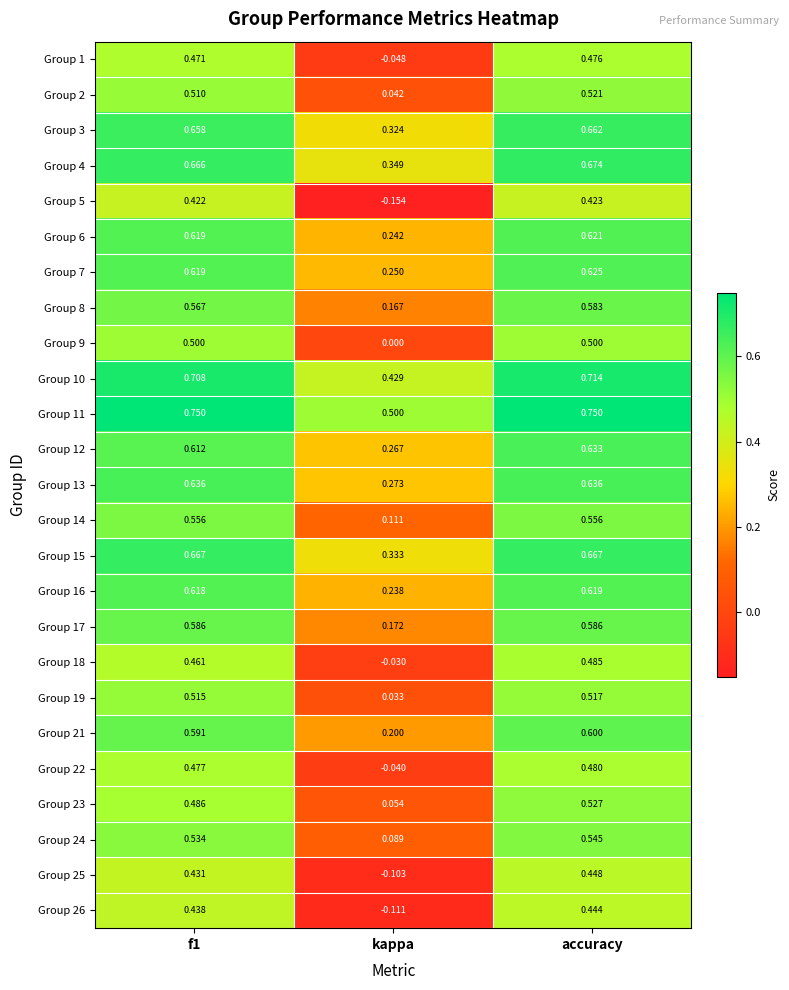

Which category has the lowest value across all series?

kappa